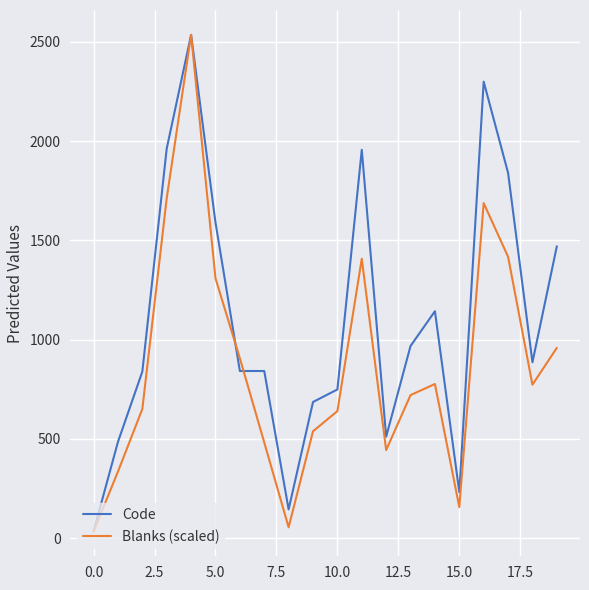

How many series are shown in this chart?

2